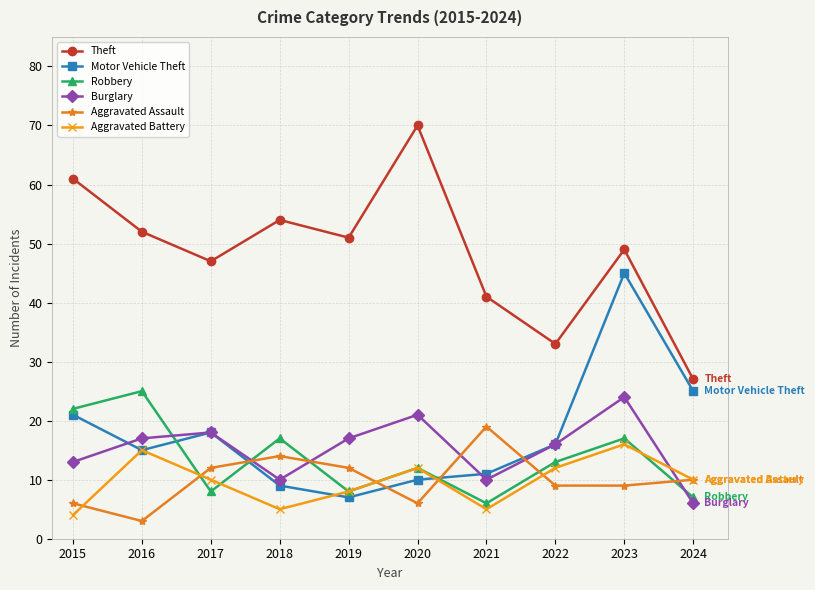

Which series has the largest total across all categories?

Theft